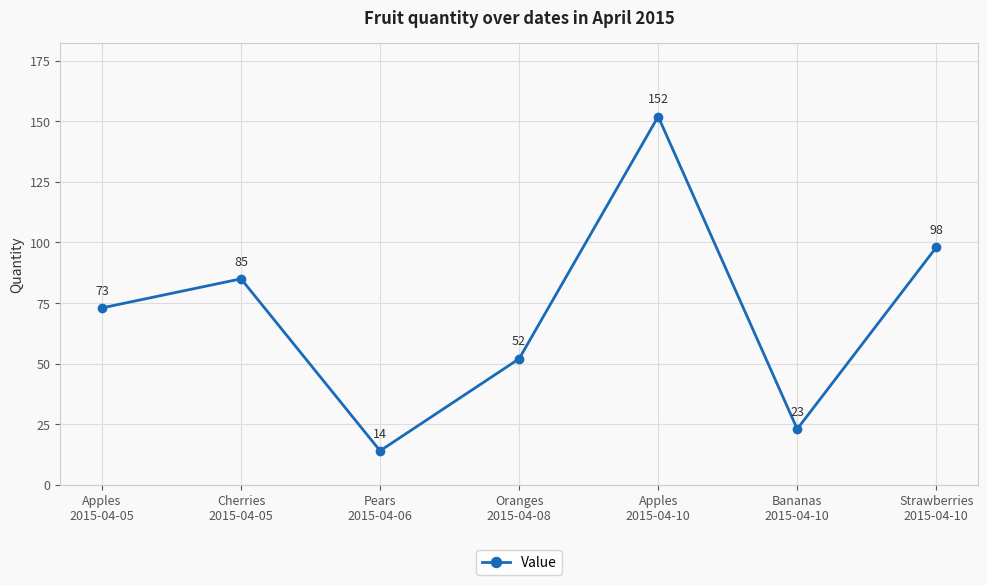

What is the sum of all values?

497